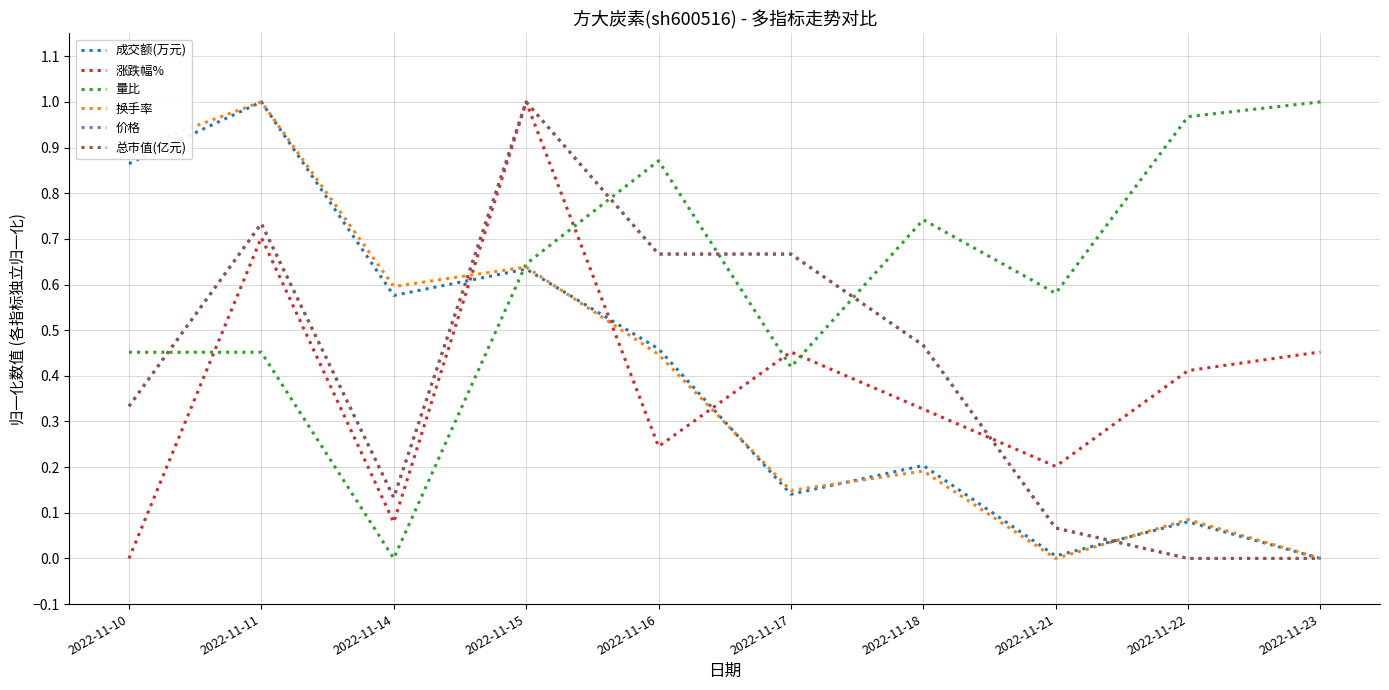

Reading left to right, list all the values displayed in this chart.

成交额(万元): 2022-11-10=0.9	2022-11-11=1.0	2022-11-14=0.6	2022-11-15=0.6	2022-11-16=0.5	2022-11-17=0.1	2022-11-18=0.2	2022-11-21=0.0	2022-11-22=0.1	2022-11-23=0.0
涨跌幅%: 2022-11-10=0.0	2022-11-11=0.7	2022-11-14=0.1	2022-11-15=1.0	2022-11-16=0.2	2022-11-17=0.5	2022-11-18=0.3	2022-11-21=0.2	2022-11-22=0.4	2022-11-23=0.5
量比: 2022-11-10=0.5	2022-11-11=0.5	2022-11-14=0.0	2022-11-15=0.6	2022-11-16=0.9	2022-11-17=0.4	2022-11-18=0.7	2022-11-21=0.6	2022-11-22=1.0	2022-11-23=1.0
换手率: 2022-11-10=0.9	2022-11-11=1.0	2022-11-14=0.6	2022-11-15=0.6	2022-11-16=0.4	2022-11-17=0.1	2022-11-18=0.2	2022-11-21=0.0	2022-11-22=0.1	2022-11-23=0.0
价格: 2022-11-10=0.3	2022-11-11=0.7	2022-11-14=0.1	2022-11-15=1.0	2022-11-16=0.7	2022-11-17=0.7	2022-11-18=0.5	2022-11-21=0.1	2022-11-22=0.0	2022-11-23=0.0
总市值(亿元): 2022-11-10=0.3	2022-11-11=0.7	2022-11-14=0.1	2022-11-15=1.0	2022-11-16=0.7	2022-11-17=0.7	2022-11-18=0.5	2022-11-21=0.1	2022-11-22=0.0	2022-11-23=0.0